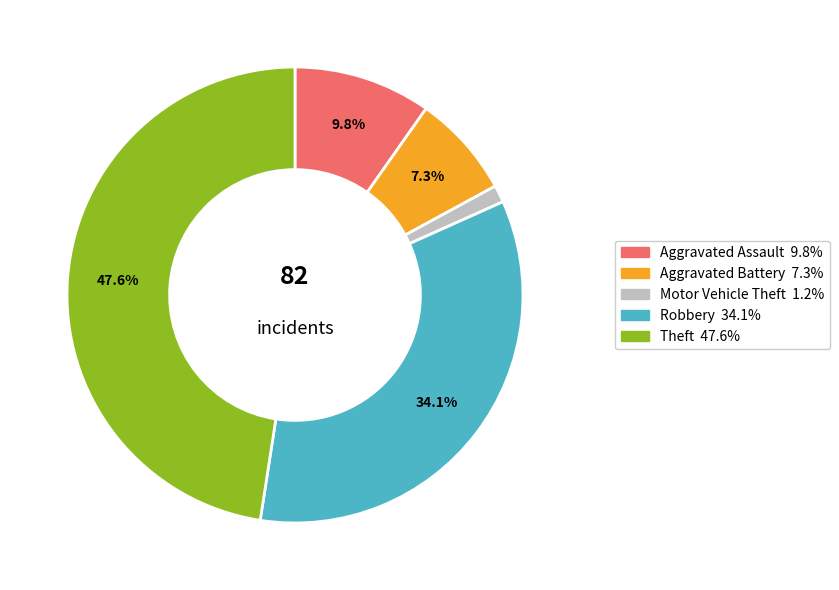

Does any single category account for the majority?

No